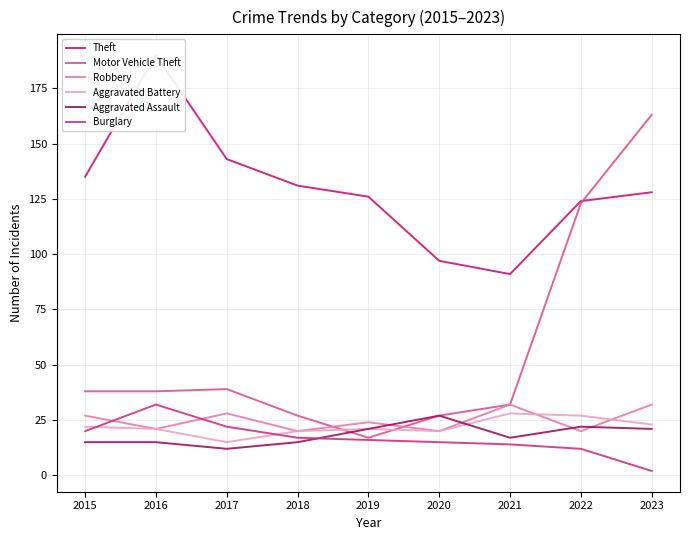

True or false: Aggravated Battery has a value of 11 at 2015.

False